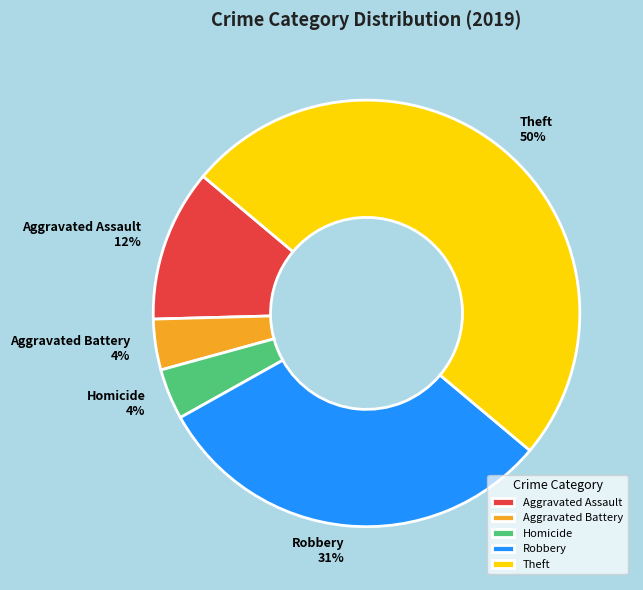

True or false: Homicide accounts for 4% of the total.

True